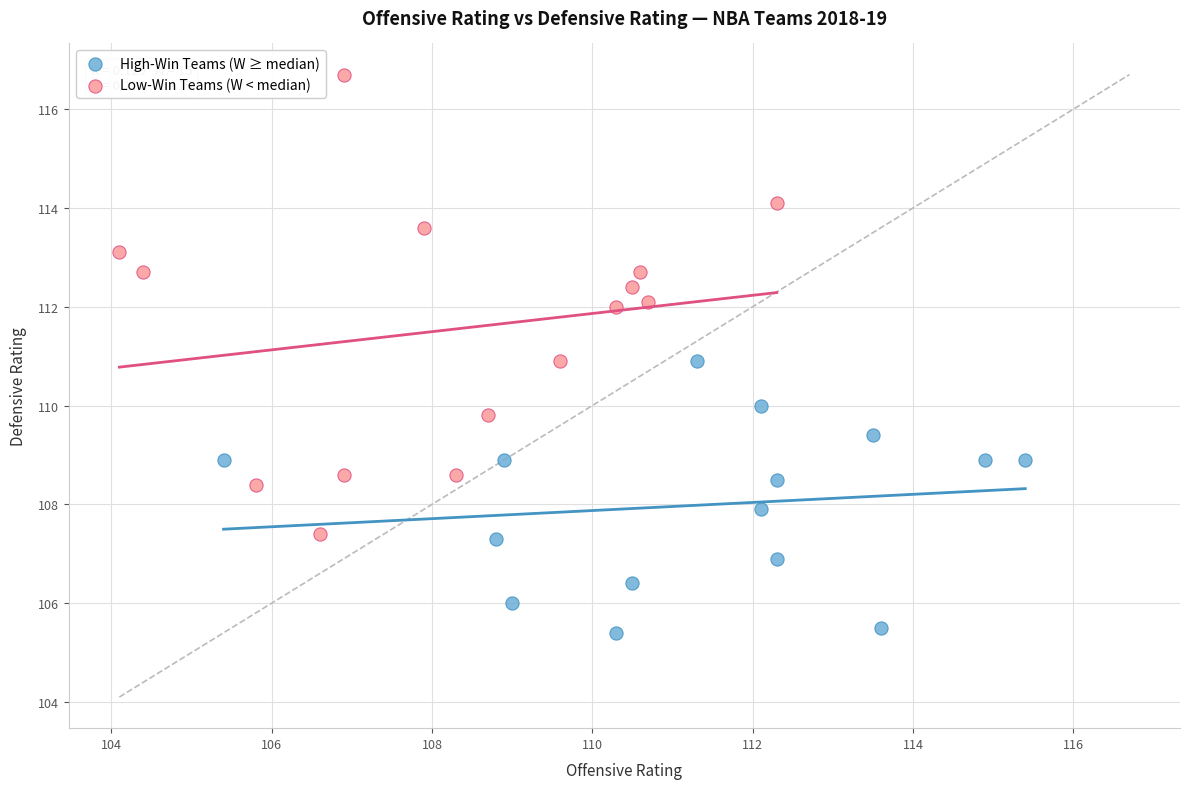

Which series has the widest spread of Y values?

Low-Win Teams (W < median)